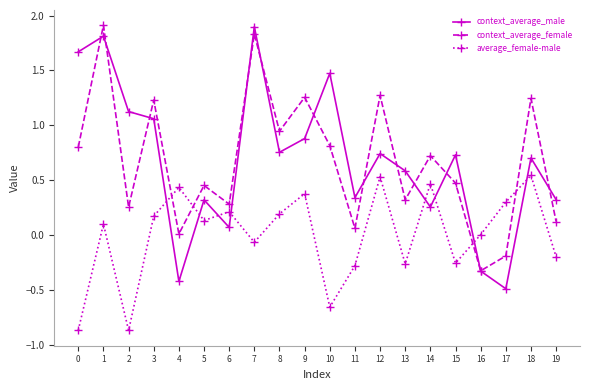

How many interior local peaks does the context_average_male series have?

7